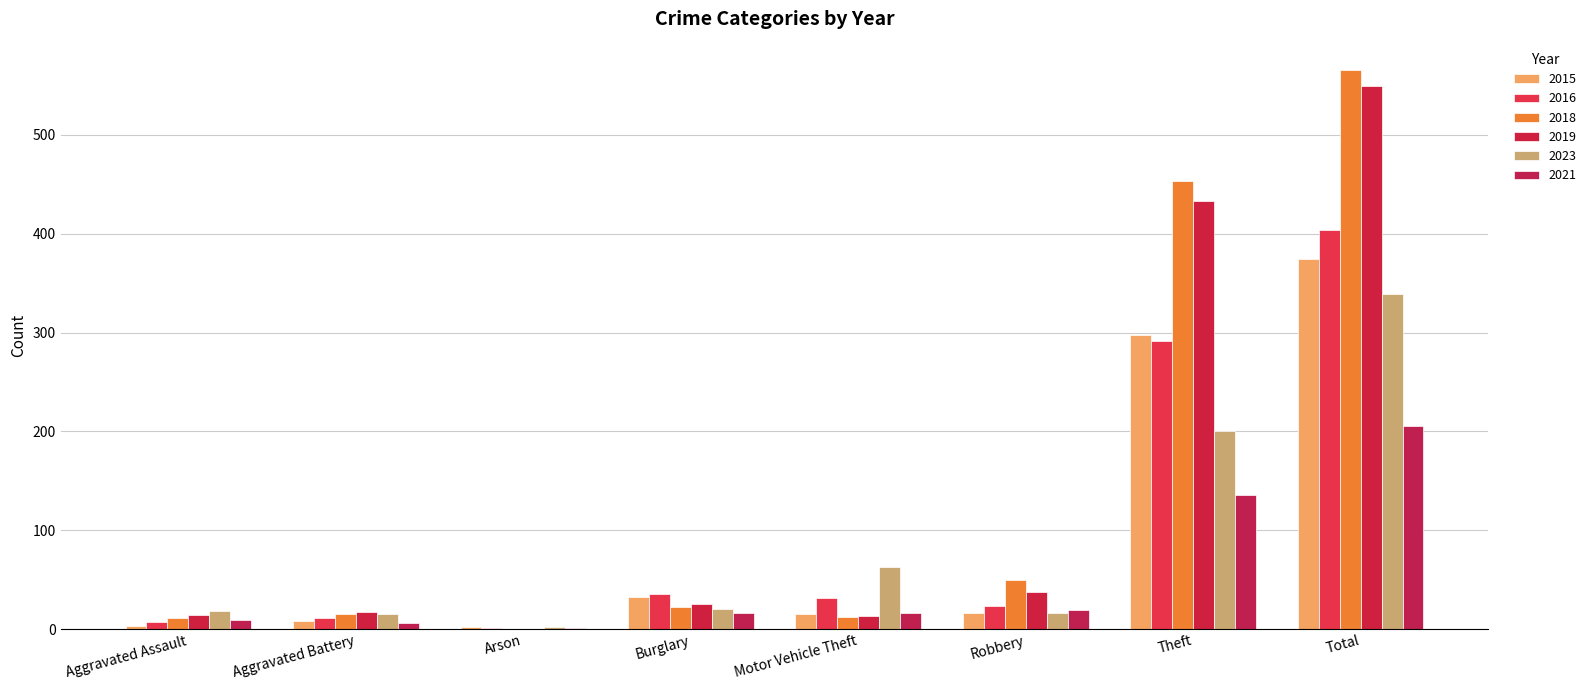

Reading right to left, transcribe all the data shown in this chart.

2015: 374	298	16	15	32	2	8	3
2016: 404	291	23	31	35	1	11	7
2018: 566	453	50	12	22	0	15	11
2019: 549	433	37	13	25	0	17	14
2023: 339	200	16	63	20	2	15	18
2021: 205	136	19	16	16	1	6	9